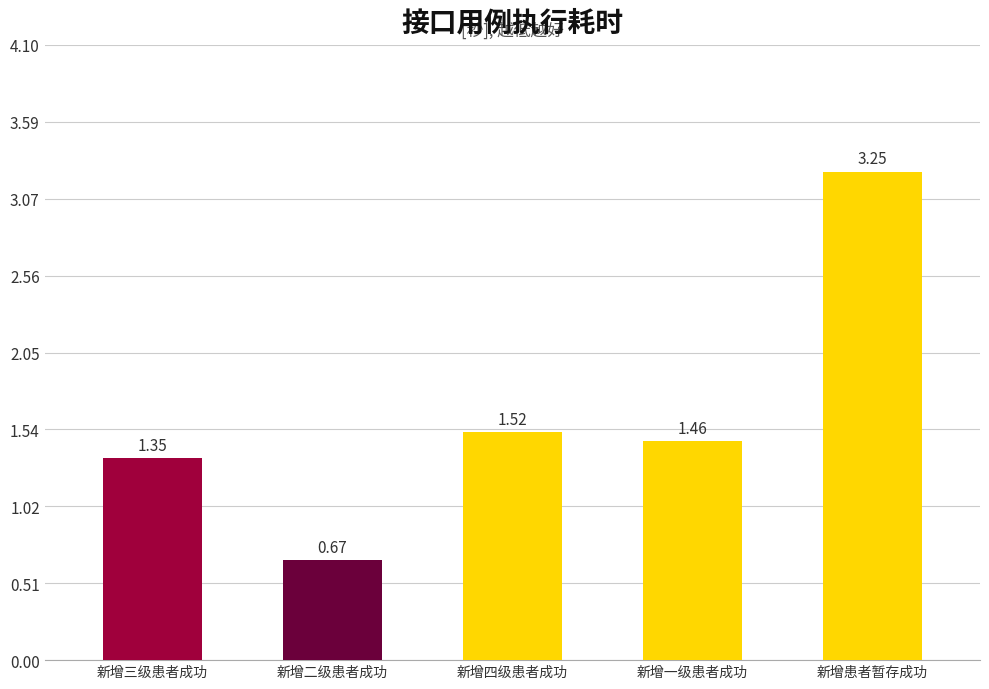

List the labels in order of value, largest first.

新增患者暂存成功, 新增四级患者成功, 新增一级患者成功, 新增三级患者成功, 新增二级患者成功